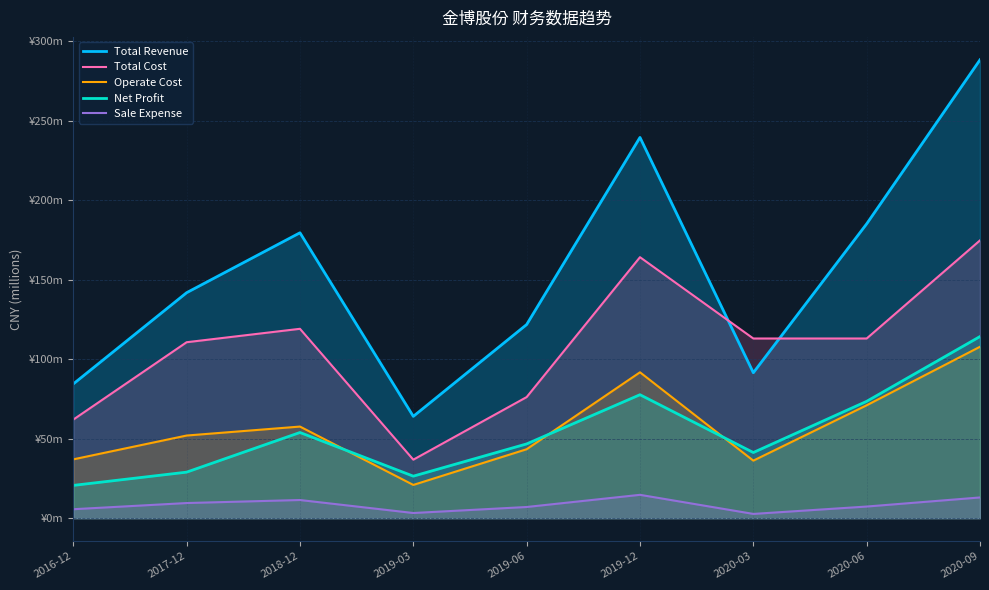

Which series has the widest spread of values?

Total Revenue